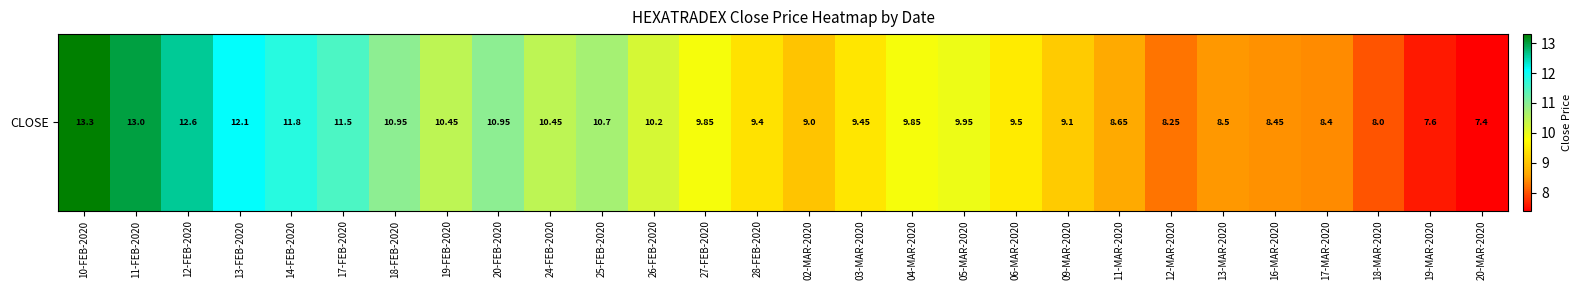

At which category does the chart reach its minimum across all series?

20-MAR-2020